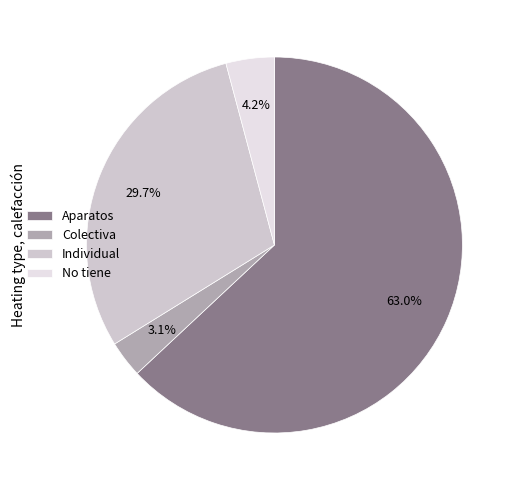

Is there any slice that represents more than half of the pie?

Yes